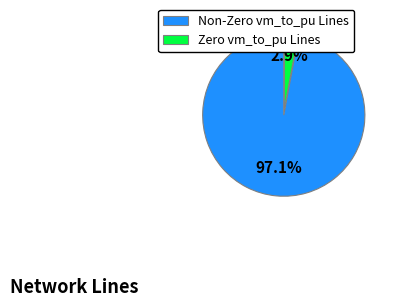

Count the number of slices in the pie.

2